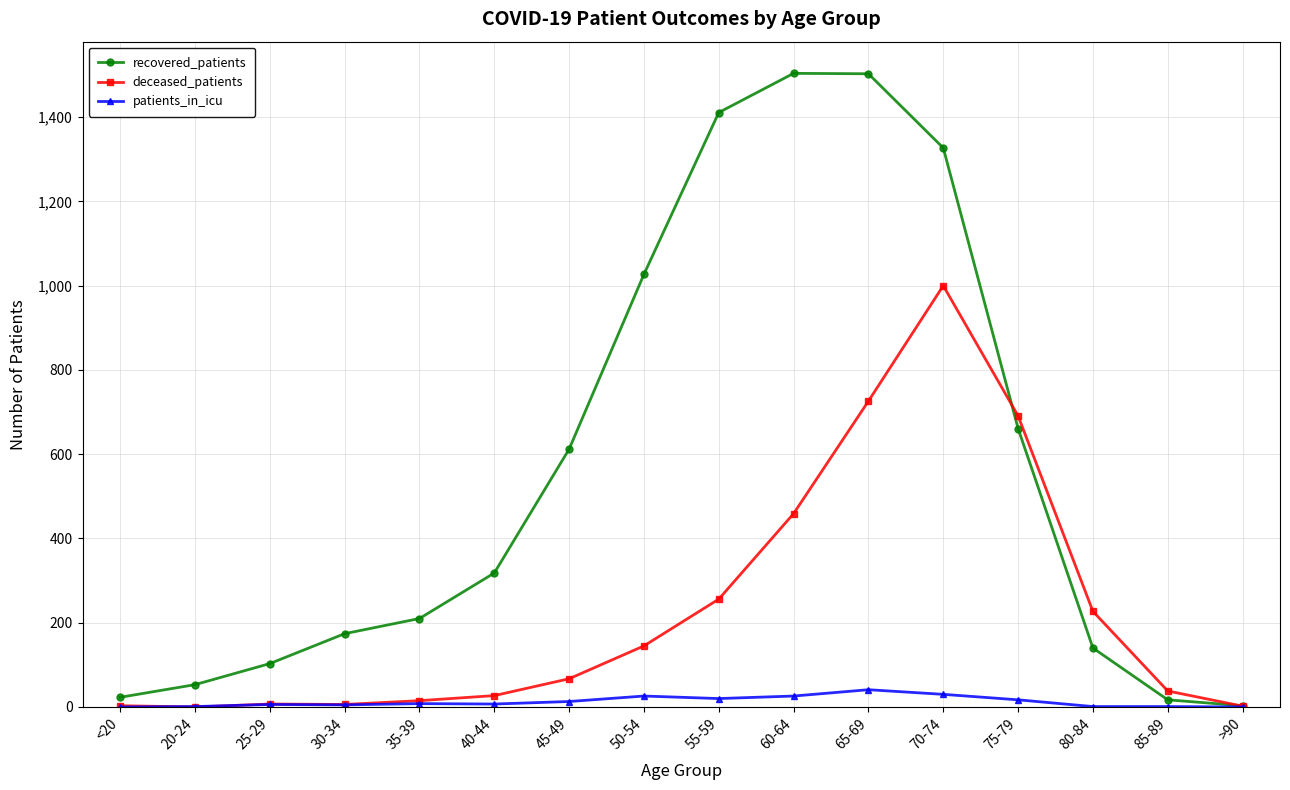

What is the sum of the recovered_patients values at 20-24 and 70-74?

1380